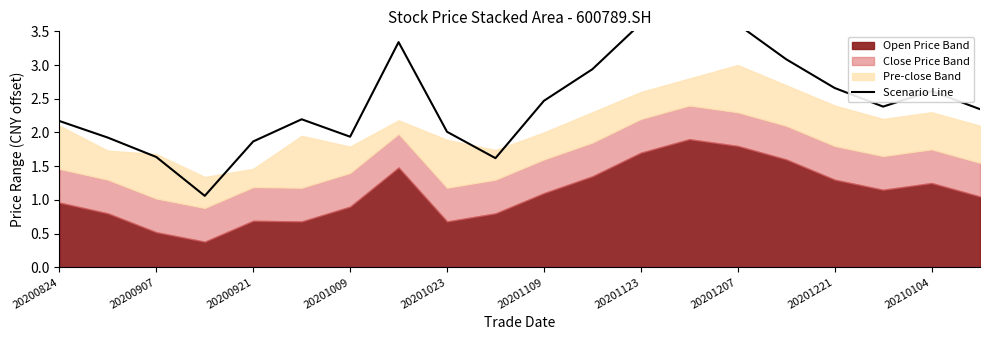

How many data points are above 2?

14